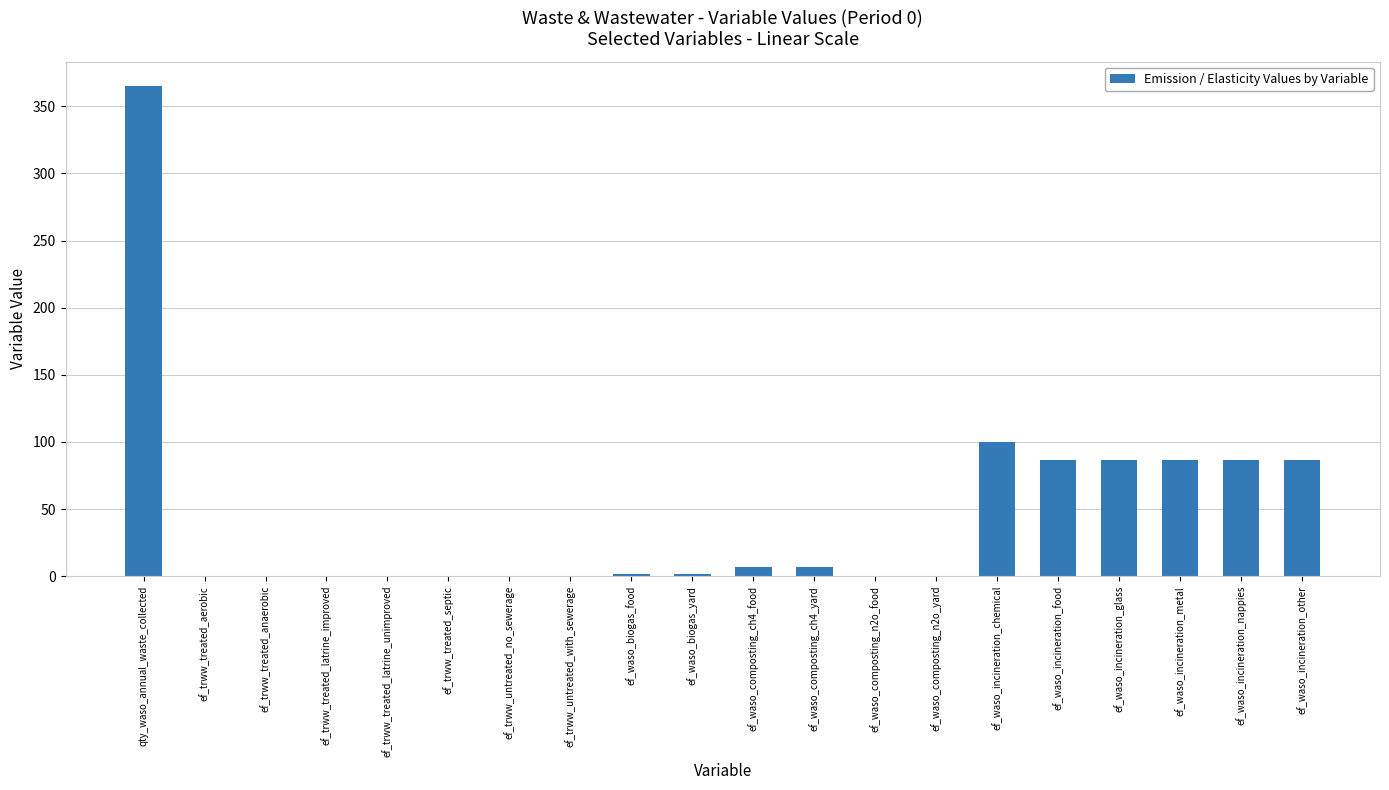

Which category has the highest value across all series?

qty_waso_annual_waste_collected